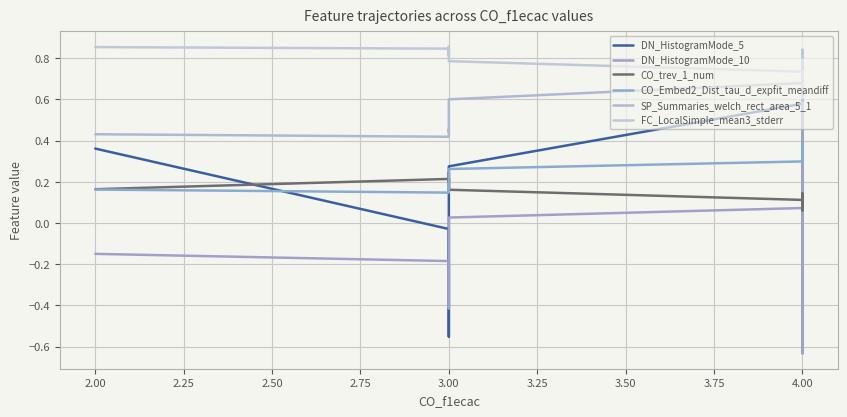

Reading right to left, extract all data points from this chart.

DN_HistogramMode_5: 0.7	0.8	0.8	0.5	0.6	0.6	0.6	0.4	0.6	0.8	0.7	0.6	0.6	0.6	0.5	0.4	0.4	0.6	0.3	0.2	0.3	0.3	0.2	0.4	0.5	0.5	0.6	0.8	0.8	0.8	0.6	0.3	-0.1	-0.4	-0.6	-0.5	-0.2	-0.1	-0.0	0.4
DN_HistogramMode_10: 0.3	-0.0	-0.4	-0.6	-0.6	-0.4	-0.2	0.2	0.4	0.6	0.4	0.6	0.5	0.4	0.3	0.2	0.2	0.3	0.3	0.3	0.5	0.3	0.0	0.0	-0.0	-0.4	-0.4	-0.4	-0.1	-0.3	0.1	0.0	-0.1	-0.3	-0.4	-0.4	-0.4	-0.3	-0.2	-0.1
CO_trev_1_num: 0.1	0.1	0.1	0.1	0.1	0.1	0.1	0.1	0.1	0.1	0.1	0.1	0.1	0.1	0.1	0.1	0.1	0.1	0.1	0.1	0.1	0.1	0.1	0.1	0.1	0.1	0.1	0.1	0.1	0.1	0.1	0.2	0.2	0.2	0.2	0.2	0.2	0.2	0.2	0.2
CO_Embed2_Dist_tau_d_expfit_meandiff: 0.4	0.4	0.4	0.4	0.4	0.3	0.3	0.3	0.3	0.3	0.3	0.3	0.3	0.3	0.4	0.4	0.4	0.4	0.4	0.3	0.3	0.3	0.3	0.3	0.4	0.4	0.3	0.3	0.4	0.3	0.3	0.3	0.2	0.2	0.2	0.2	0.2	0.2	0.1	0.2
SP_Summaries_welch_rect_area_5_1: 0.8	0.8	0.8	0.7	0.7	0.7	0.7	0.7	0.7	0.7	0.7	0.7	0.7	0.7	0.7	0.7	0.7	0.7	0.7	0.7	0.7	0.7	0.7	0.7	0.7	0.7	0.7	0.7	0.7	0.7	0.7	0.6	0.5	0.5	0.4	0.4	0.5	0.4	0.4	0.4
FC_LocalSimple_mean3_stderr: 0.6	0.6	0.6	0.6	0.6	0.7	0.7	0.7	0.7	0.7	0.7	0.7	0.7	0.7	0.7	0.7	0.7	0.6	0.7	0.7	0.7	0.7	0.7	0.7	0.7	0.7	0.7	0.7	0.6	0.7	0.7	0.8	0.8	0.9	0.8	0.8	0.8	0.8	0.8	0.9